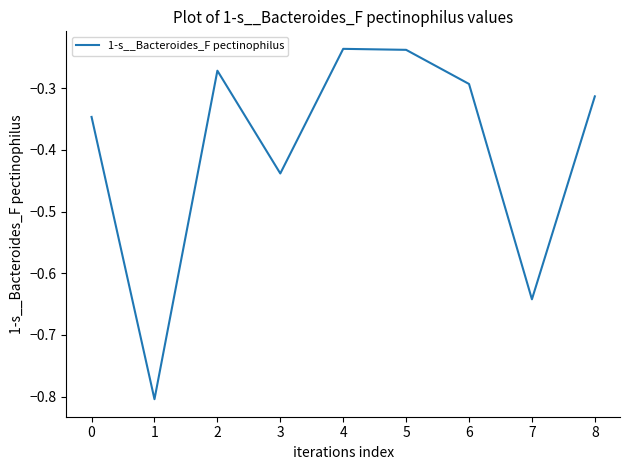

The chart shows a value of -0.8 at 1. True or false?

True